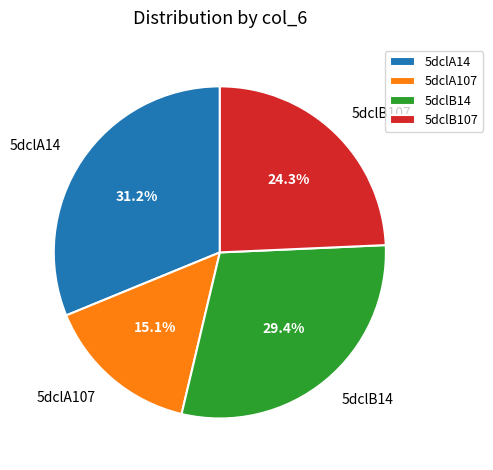

Is there any slice that represents more than half of the pie?

No